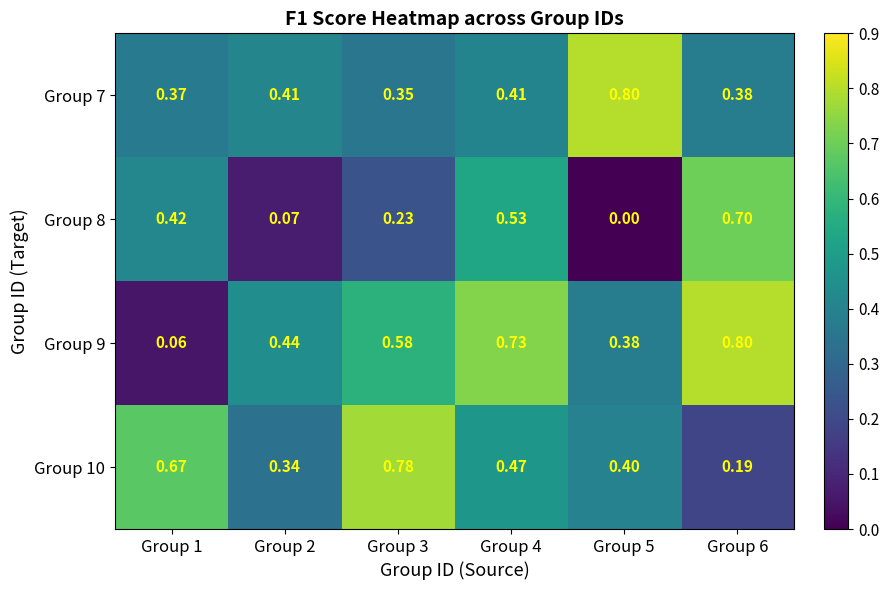

Which series has the largest range (max minus min)?

Group 9